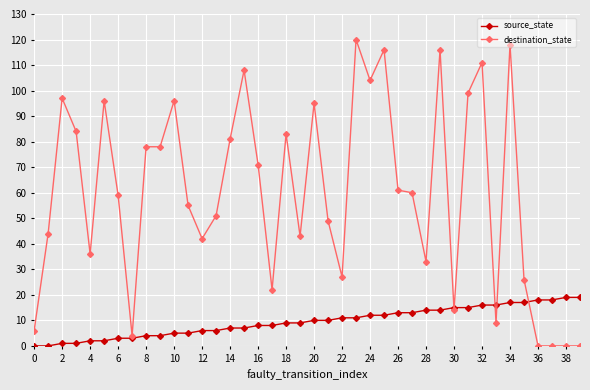

Which series has the widest spread of values?

destination_state